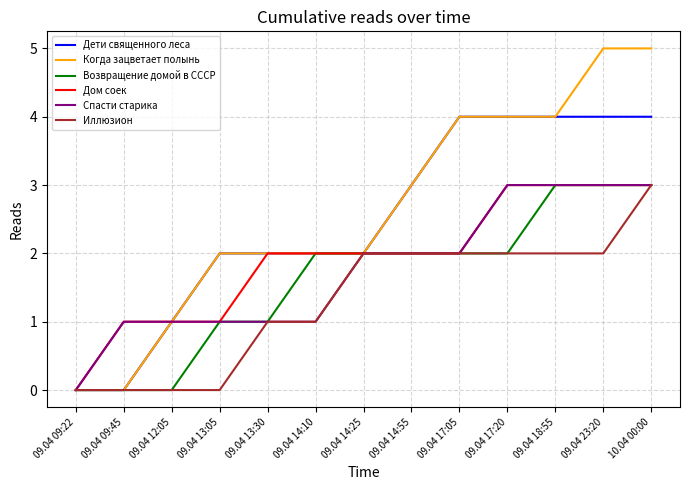

Which series changed the most between 09.04 13:30 and 09.04 14:10?

Возвращение домой в СССР